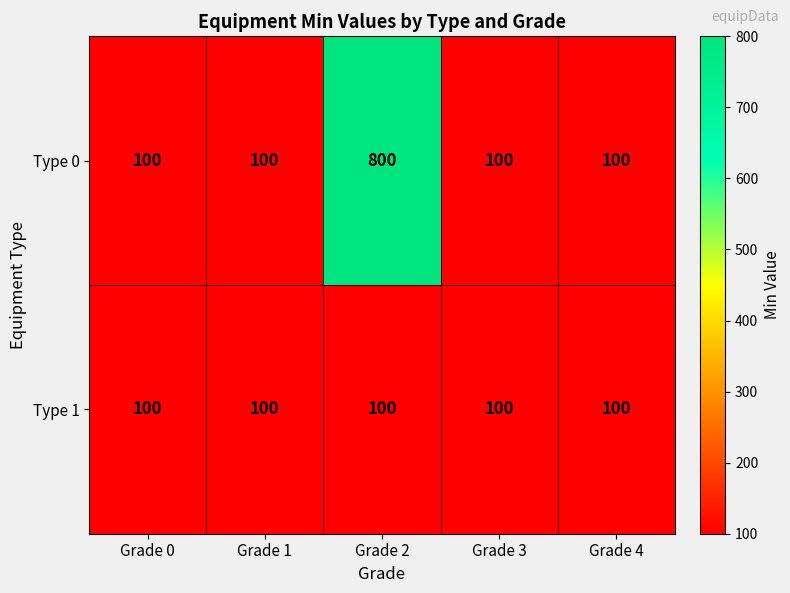

True or false: Type 0 has a value of 100 at Grade 4.

True